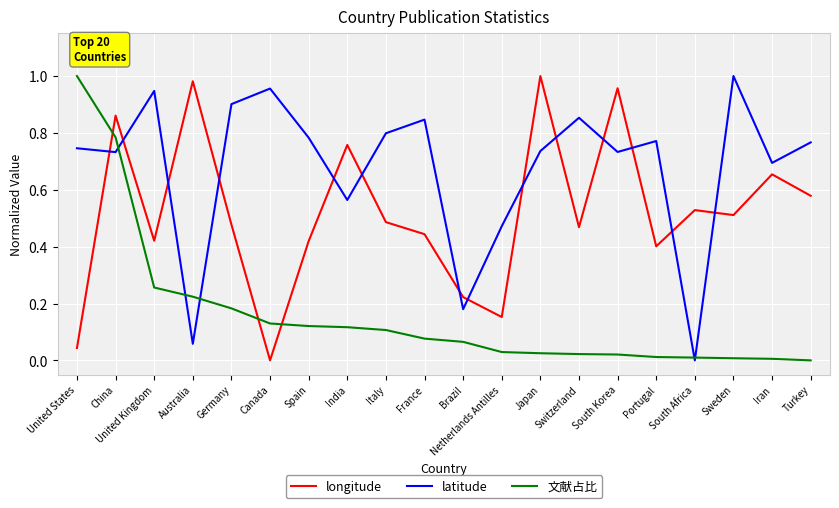

What position from the left is Germany?

5